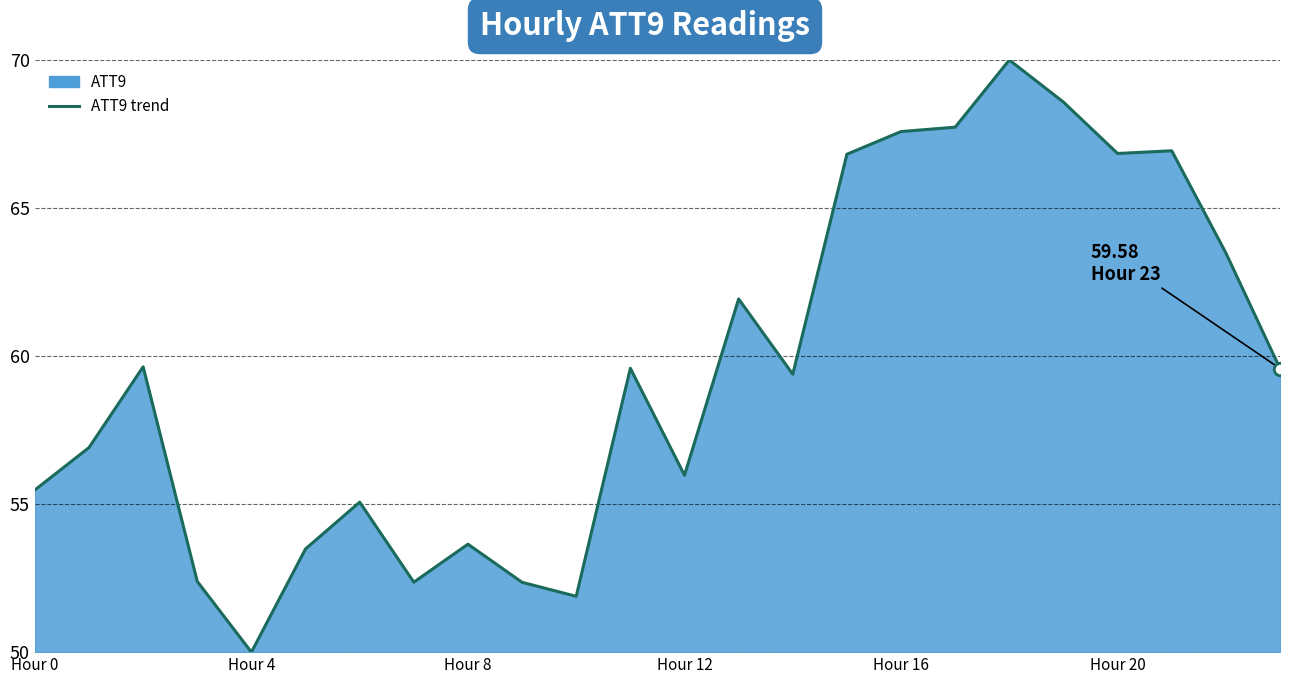

At which category does the chart reach its minimum across all series?

Hour 4